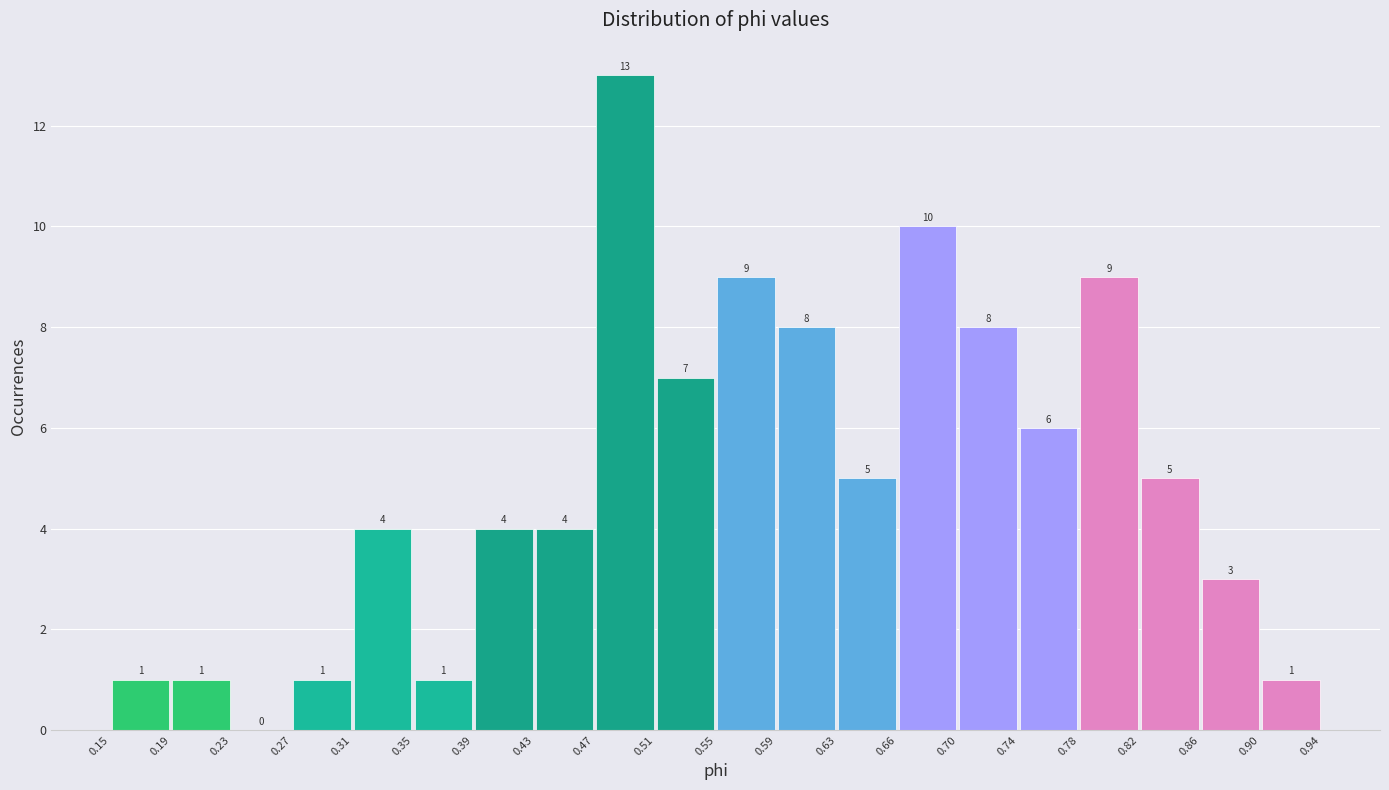

Reading left to right, transcribe this chart: for each bar, give the range it covers on the x-axis and its height.

0.15 to 0.19: 1
0.19 to 0.23: 1
0.23 to 0.27: 0
0.27 to 0.31: 1
0.31 to 0.35: 4
0.35 to 0.39: 1
0.39 to 0.43: 4
0.43 to 0.47: 4
0.47 to 0.51: 13
0.51 to 0.55: 7
0.55 to 0.59: 9
0.59 to 0.63: 8
0.63 to 0.66: 5
0.66 to 0.70: 10
0.70 to 0.74: 8
0.74 to 0.78: 6
0.78 to 0.82: 9
0.82 to 0.86: 5
0.86 to 0.90: 3
0.90 to 0.94: 1